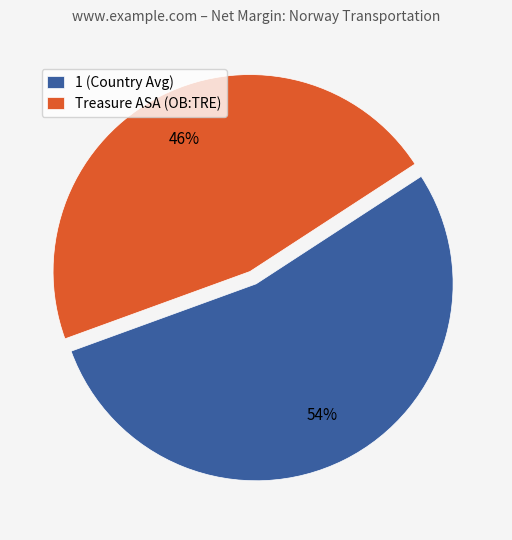

What is the ratio of the value at Treasure ASA (OB:TRE) to the value at 1 (Country Avg)?

0.9